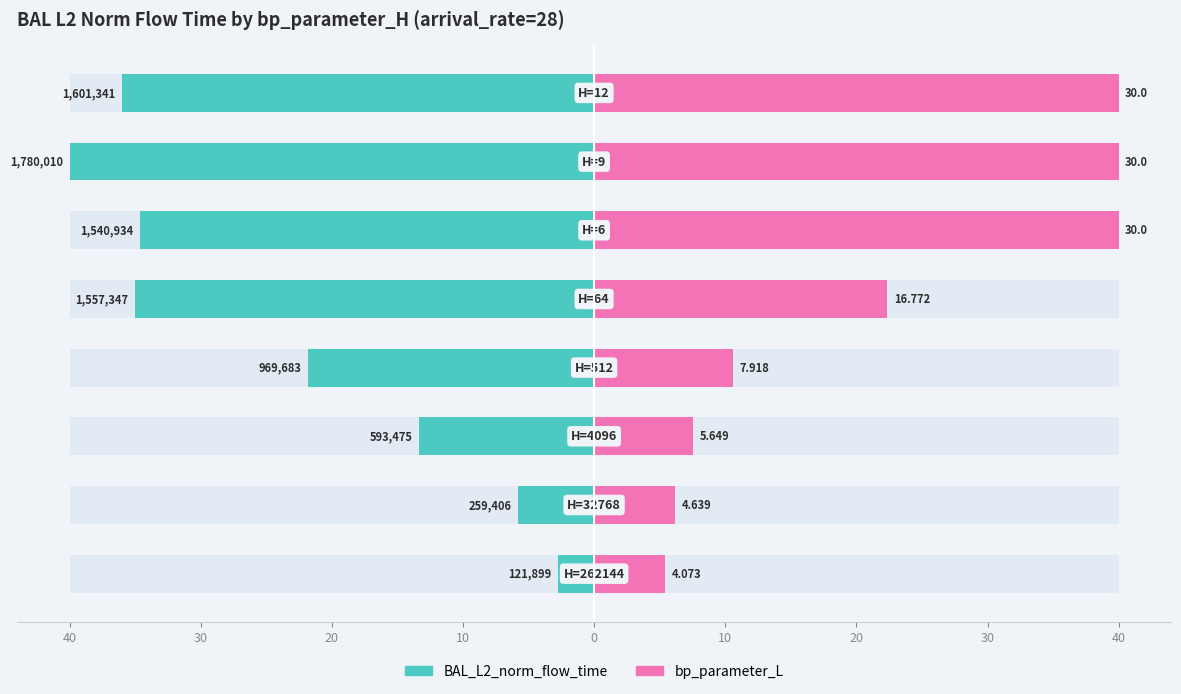

What are all the series names shown in the legend?

BAL_L2_norm_flow_time, bp_parameter_L